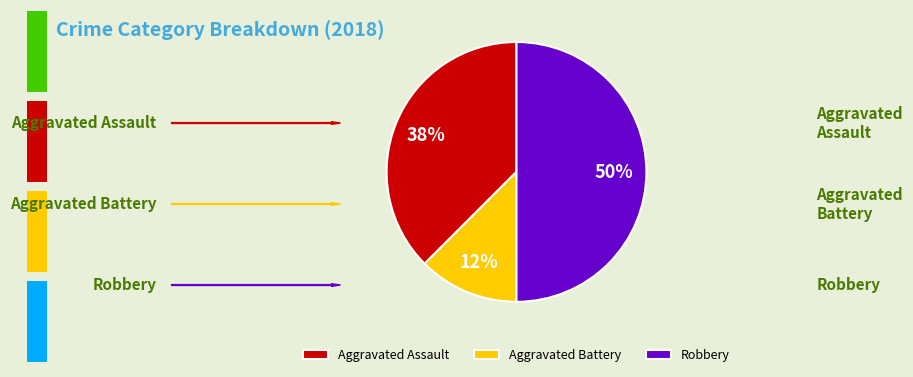

To the nearest percent, what is the average slice percentage?

33%